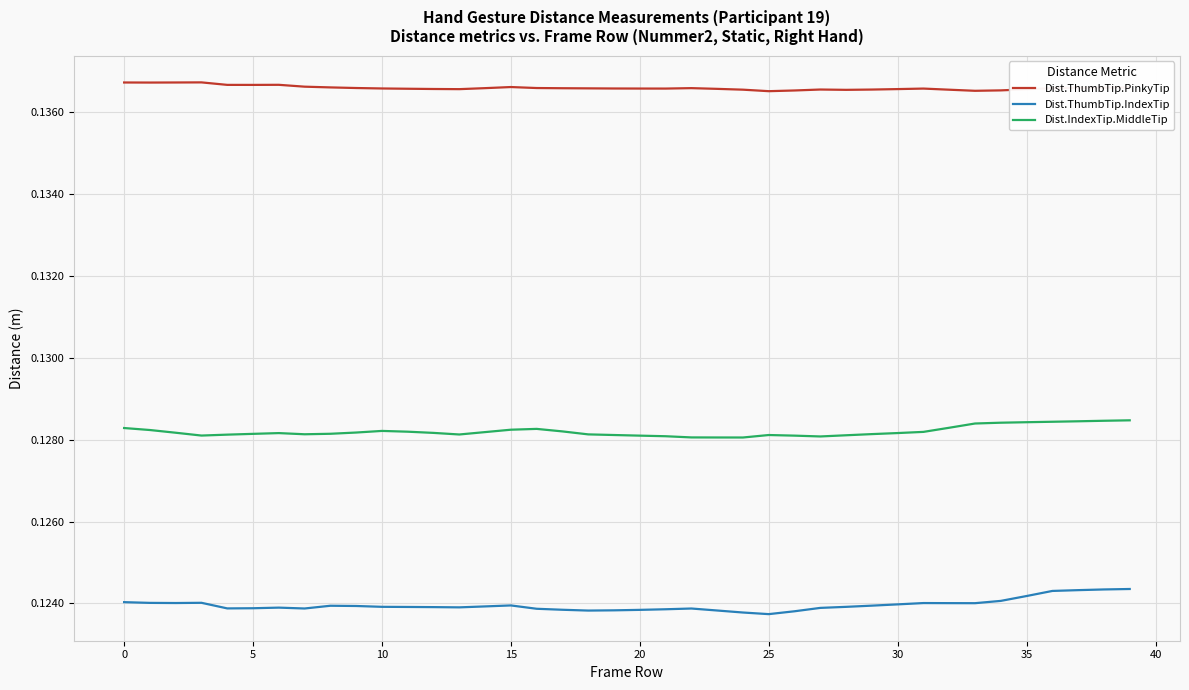

True or false: Dist.ThumbTip.IndexTip and Dist.IndexTip.MiddleTip intersect in this chart.

False